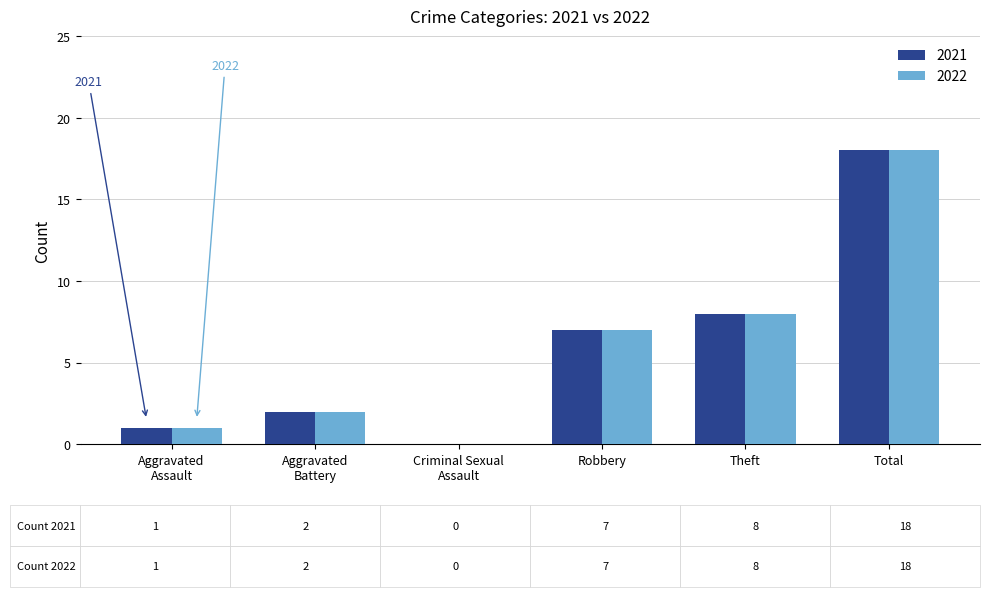

At which category is the sum across all series the highest?

Total